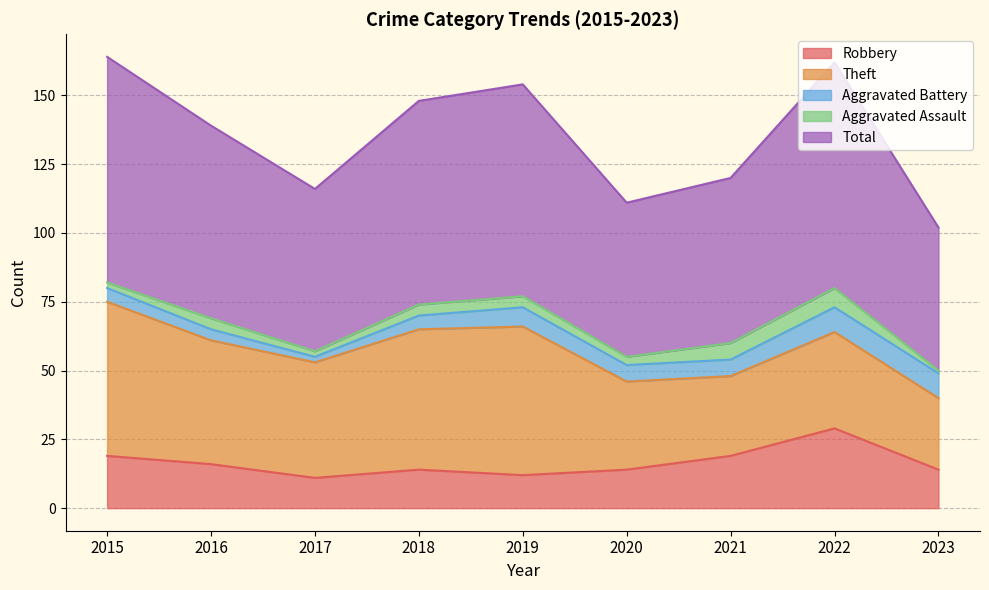

What is the difference between the second highest and second lowest values in the Aggravated Assault series?

4